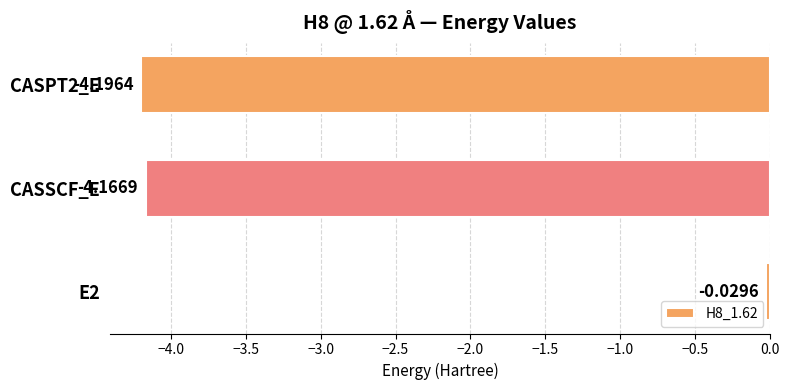

List the labels in order of value, largest first.

E2, CASSCF_E, CASPT2_E